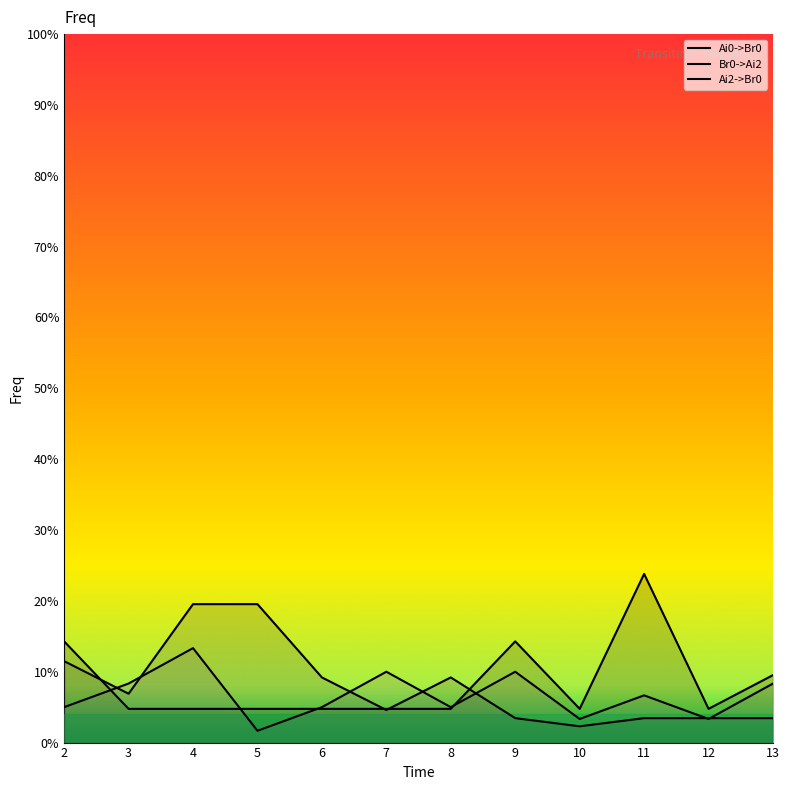

How many Ai2->Br0 values are between 0 and 1?

12